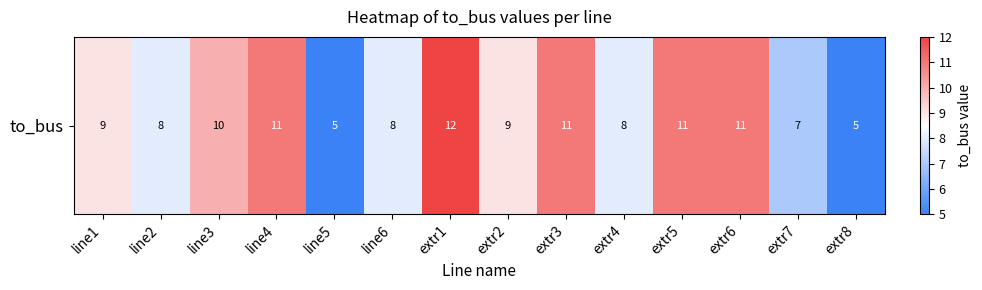

How many values exceed 9?

6